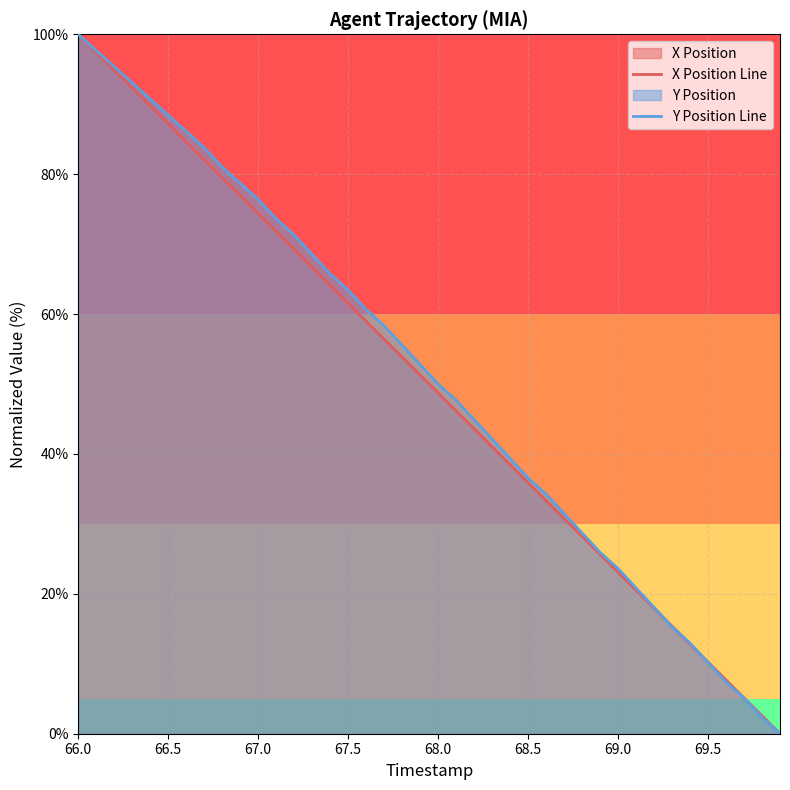

Count the number of data series in this chart.

2